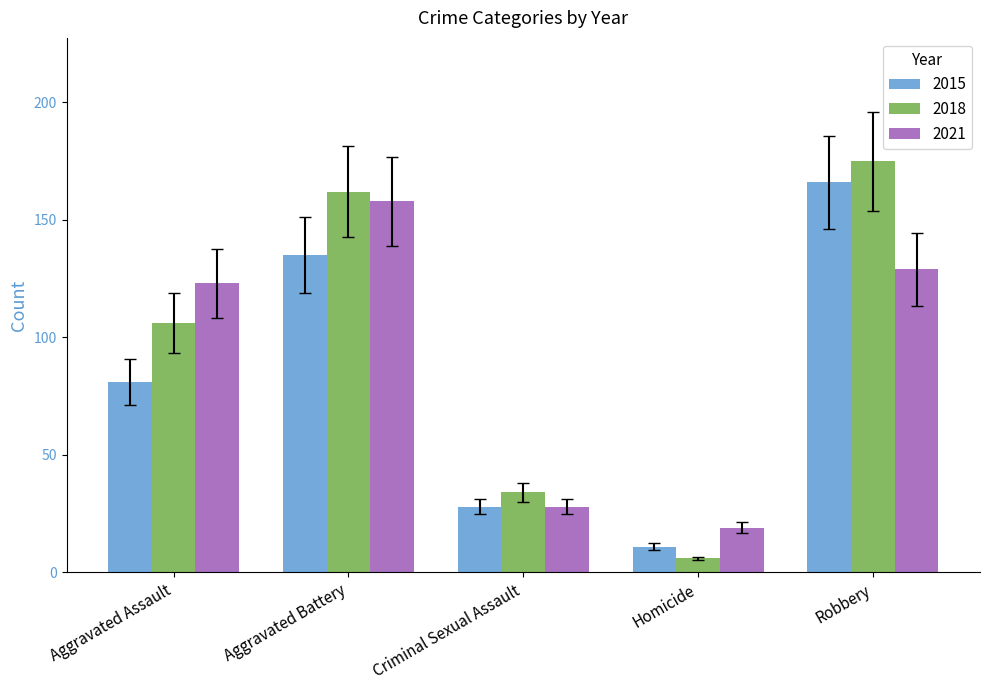

Are the bars grouped side by side (vs. stacked)?

Yes